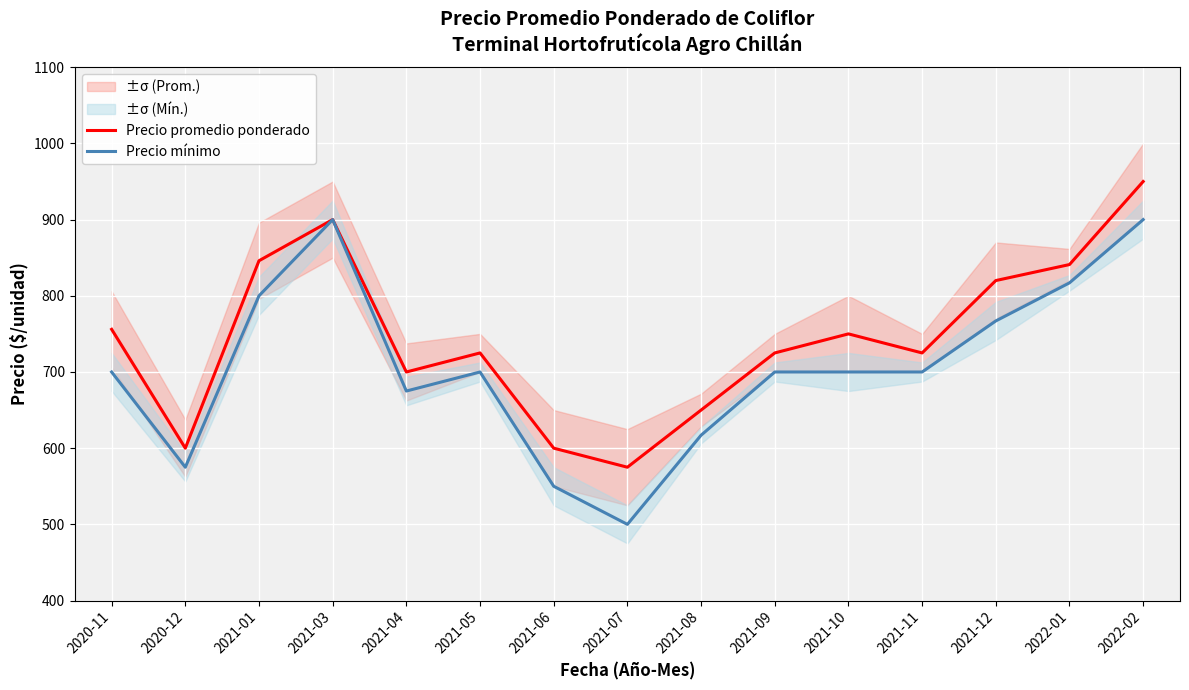

True or false: Precio mínimo has a value of 675 at 2021-04.

True